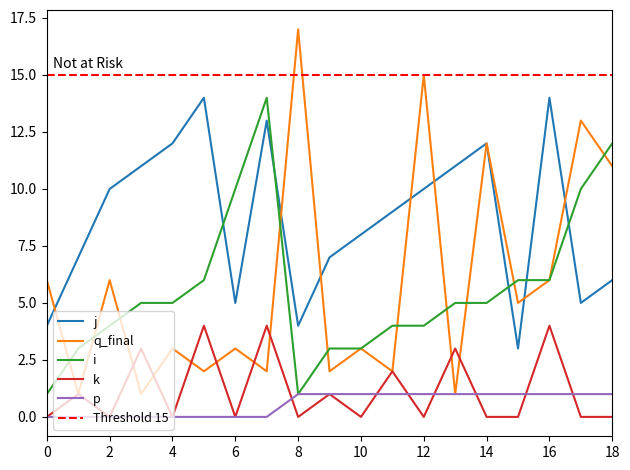

Is it true that q_final equals 12 at 14?

True